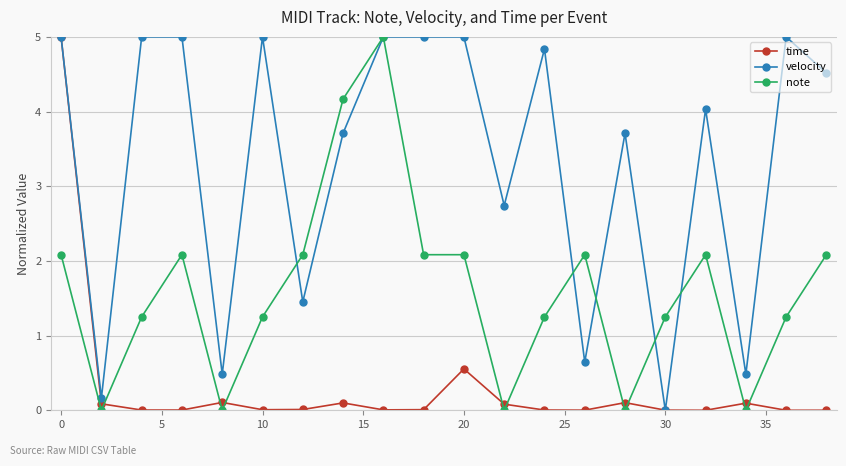

List the series in order of their overall mean, lowest first.

time, note, velocity